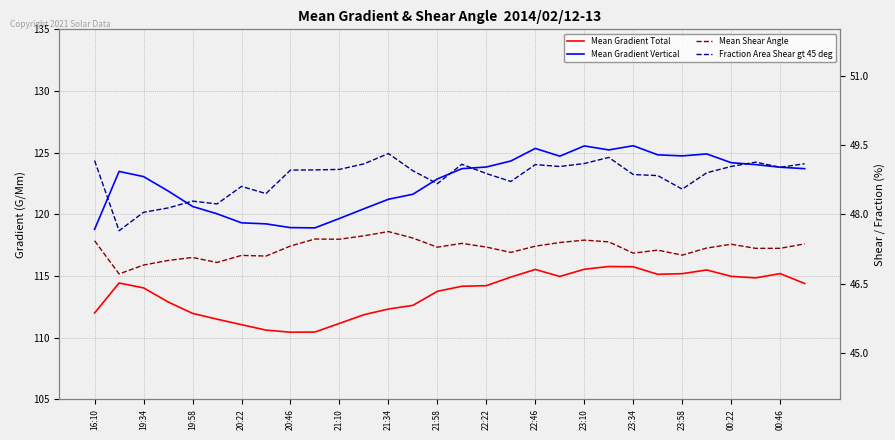

True or false: Mean Gradient Total has more than 1 points higher than both neighbors.

True